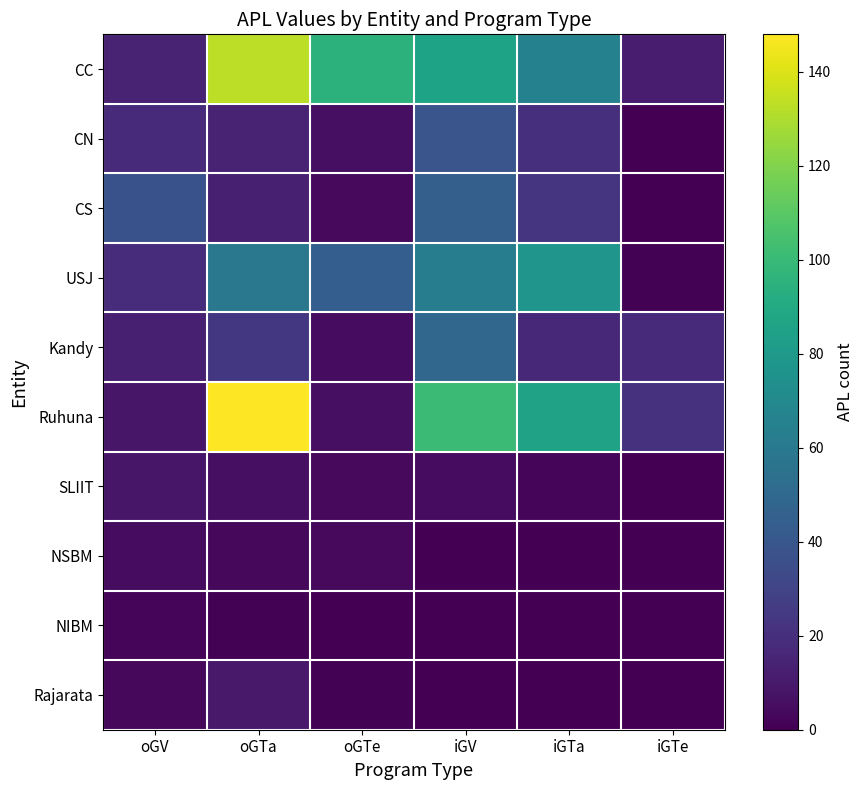

Which series has the widest spread of values?

Ruhuna